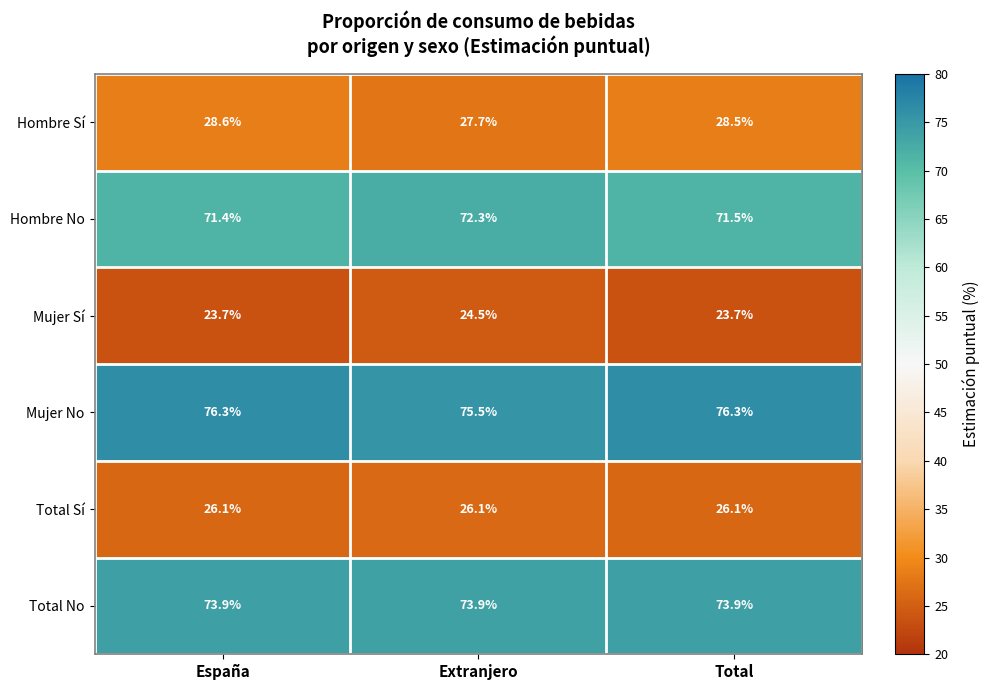

Reading left to right, what are all the values shown in this chart?

Hombre Sí: 28.6	27.7	28.5
Hombre No: 71.4	72.3	71.5
Mujer Sí: 23.7	24.5	23.7
Mujer No: 76.3	75.5	76.3
Total Sí: 26.1	26.1	26.1
Total No: 73.9	73.9	73.9